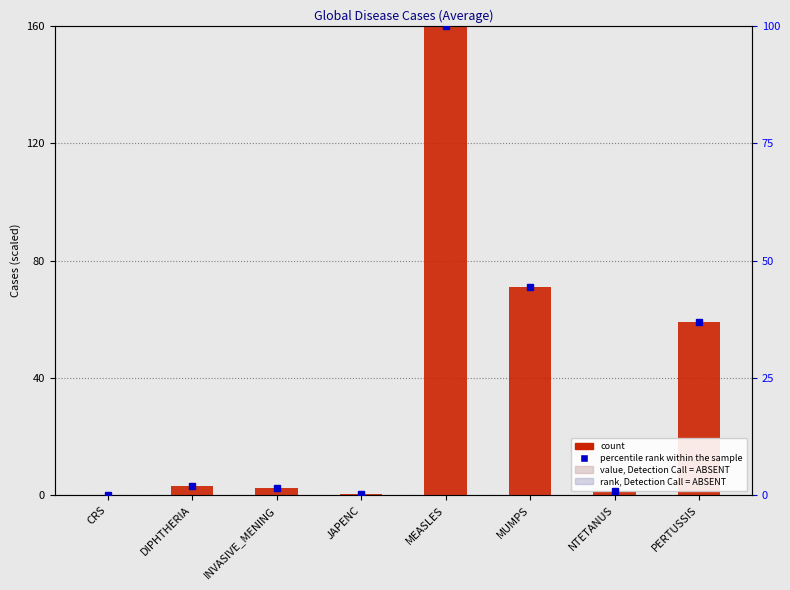

What is the value of the 2nd bar from the left?

3.2